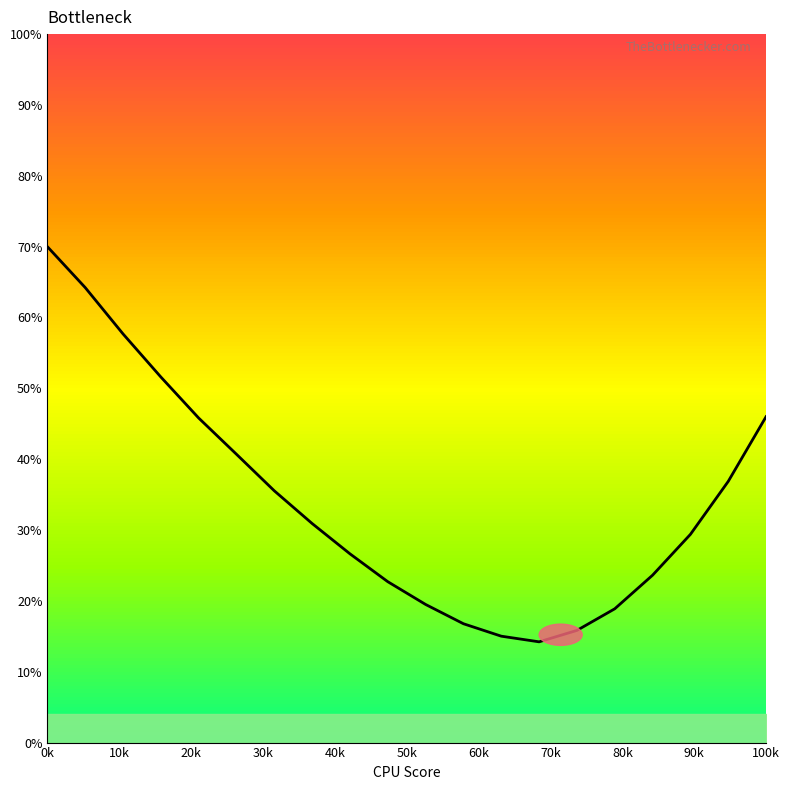

What is the minimum value shown in the chart?

14.2